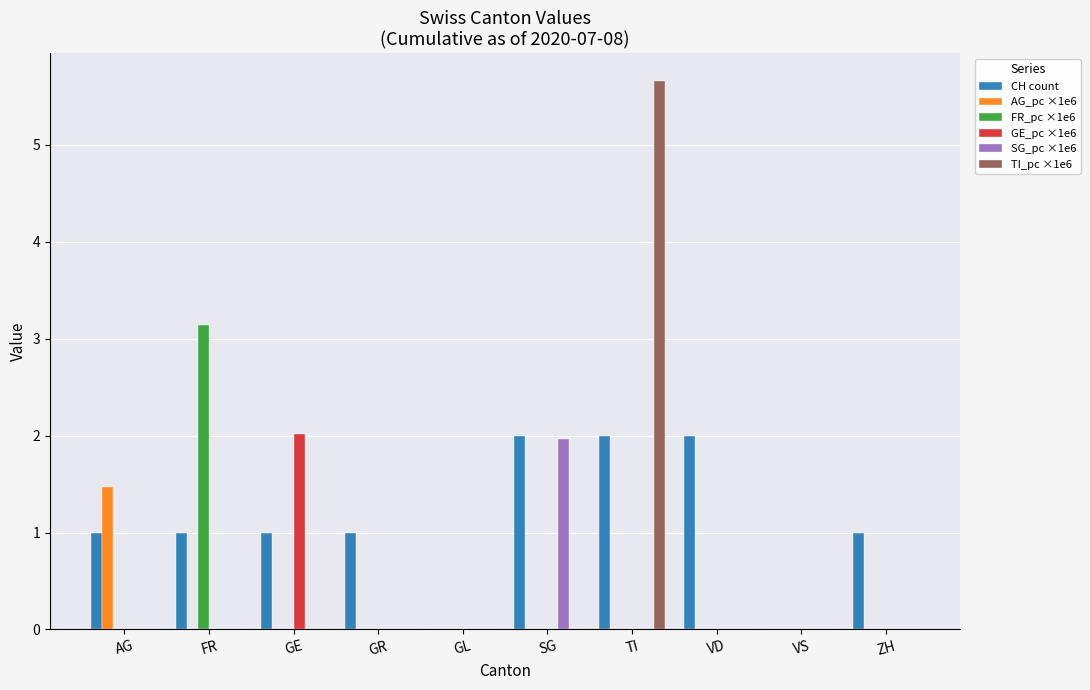

Which series has the widest spread of values?

TI_pc ×1e6